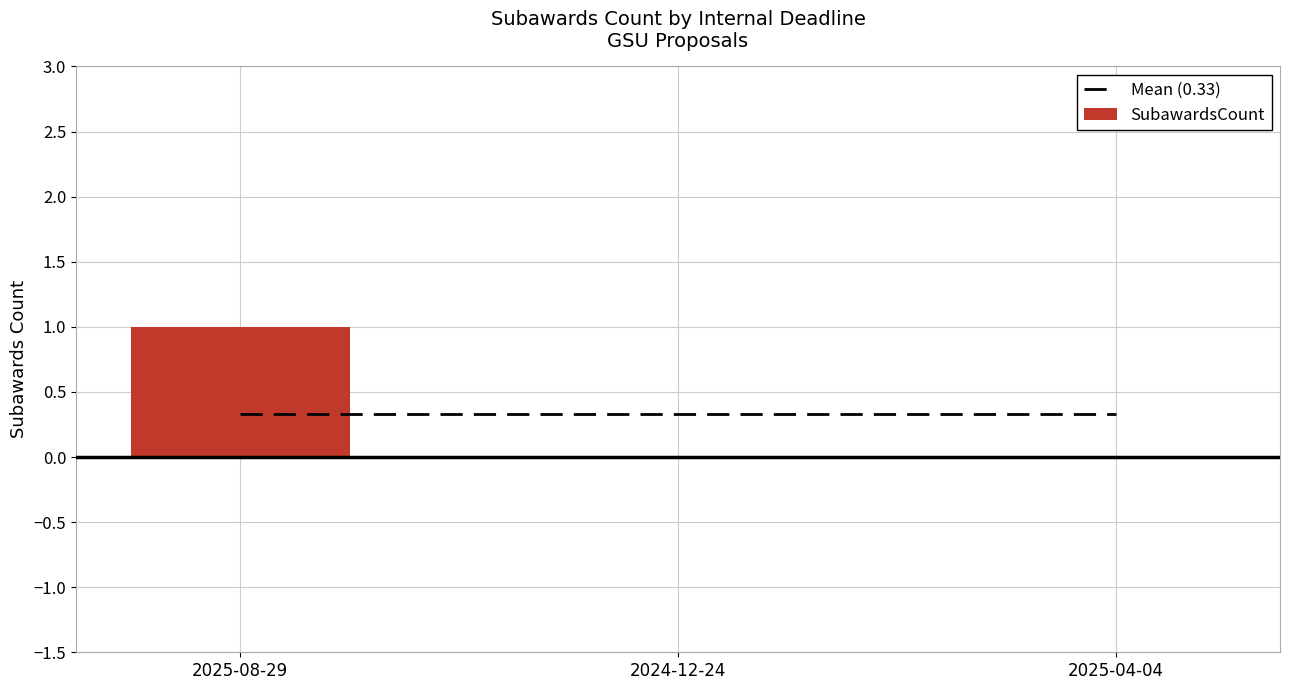

Reading right to left, list all the values displayed in this chart.

Mean (0.33): 2025-04-04=0.3	2024-12-24=0.3	2025-08-29=0.3
SubawardsCount: 2025-04-04=0.0	2024-12-24=0.0	2025-08-29=1.0